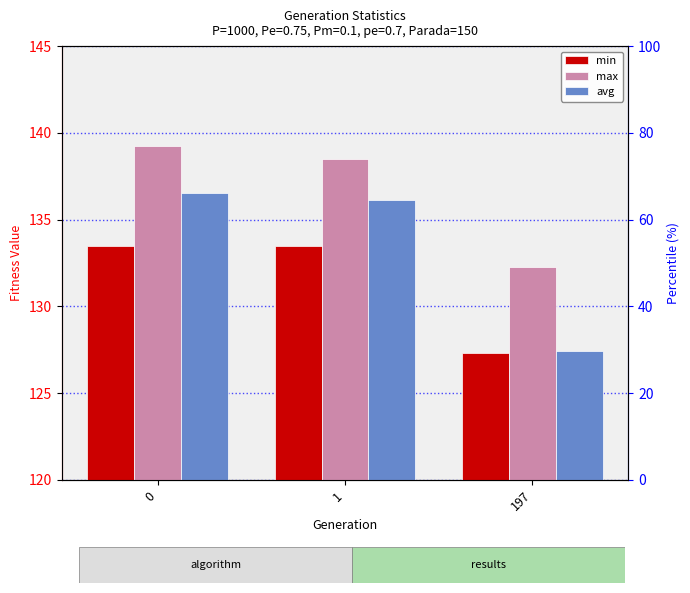

Between 0 and 197, which series saw the biggest shift?

avg